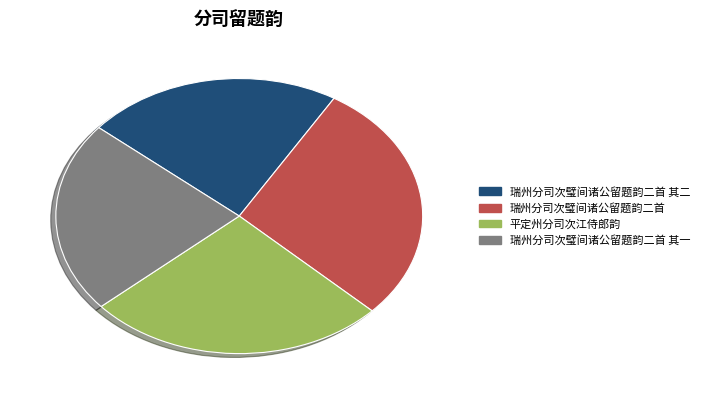

What is the ratio of the value at 平定州分司次江侍郎韵 to the value at 瑞州分司次璧间诸公留题韵二首 其二?

1.2